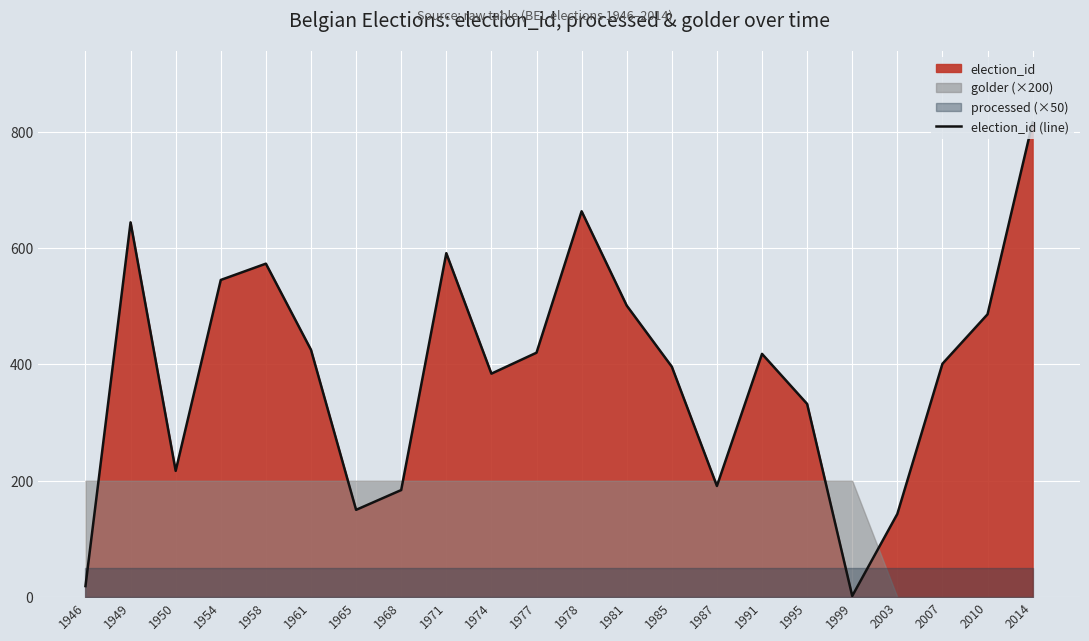

What is the value of the 3rd point from the left?

217